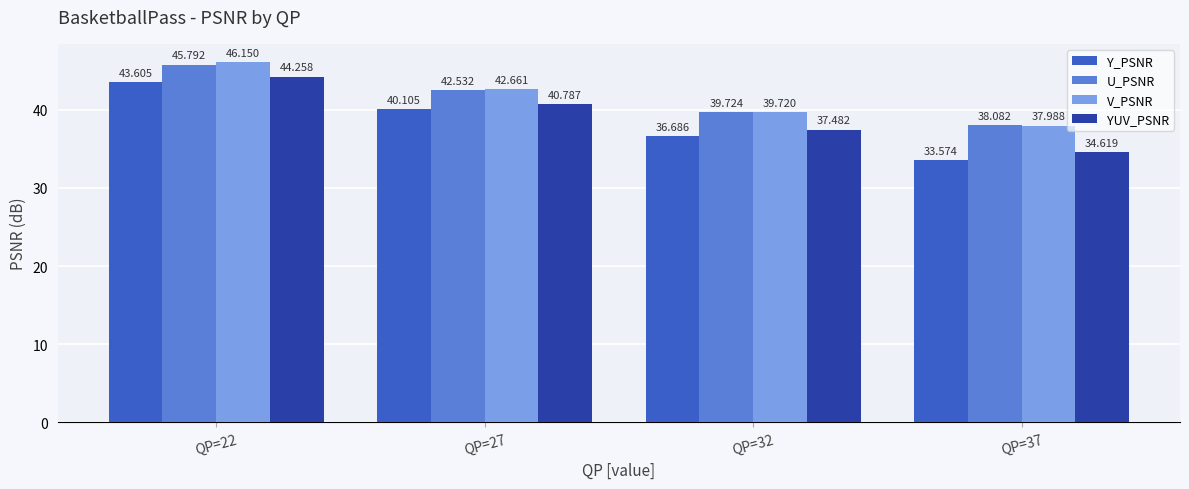

Which series has the widest spread of values?

Y_PSNR